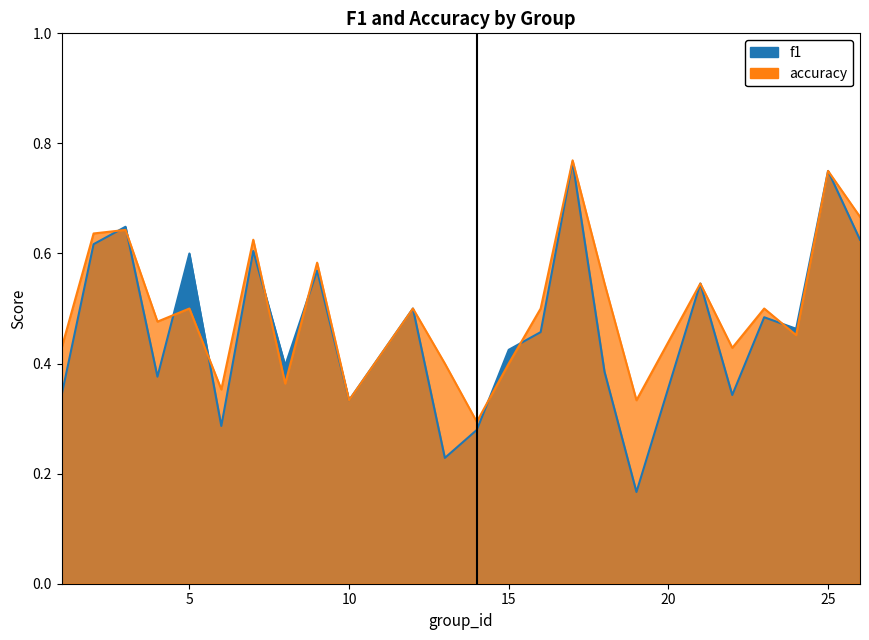

Which series has the largest total across all categories?

accuracy